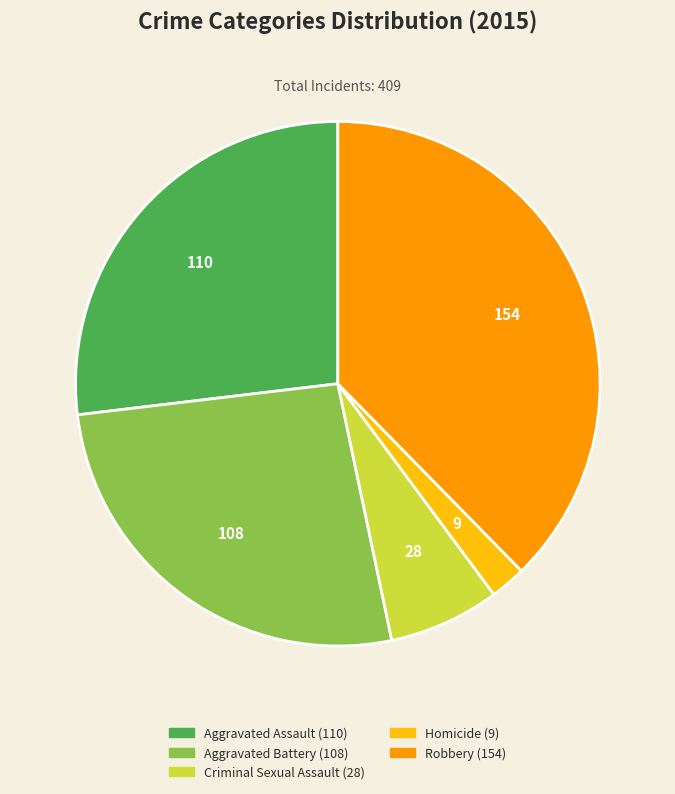

How many slices are in this pie chart?

5